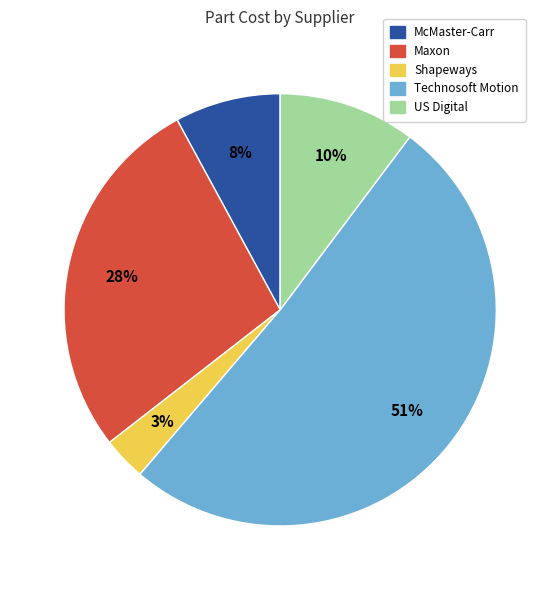

Does any single category account for the majority?

Yes